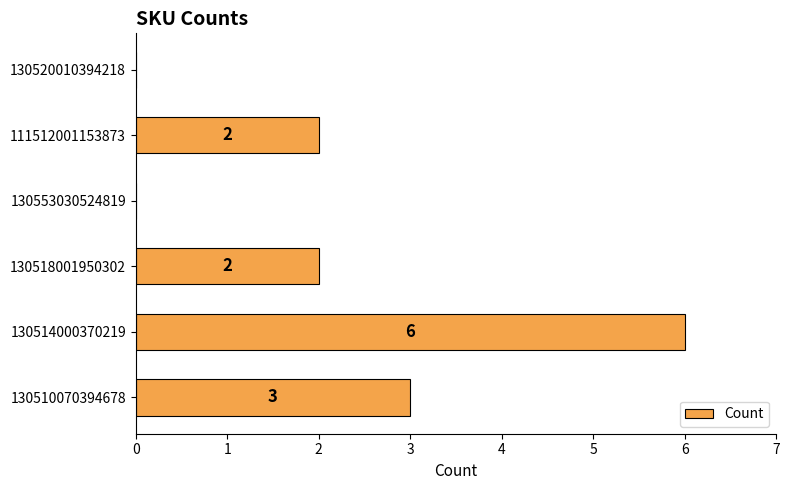

What is the sum of all values?

13